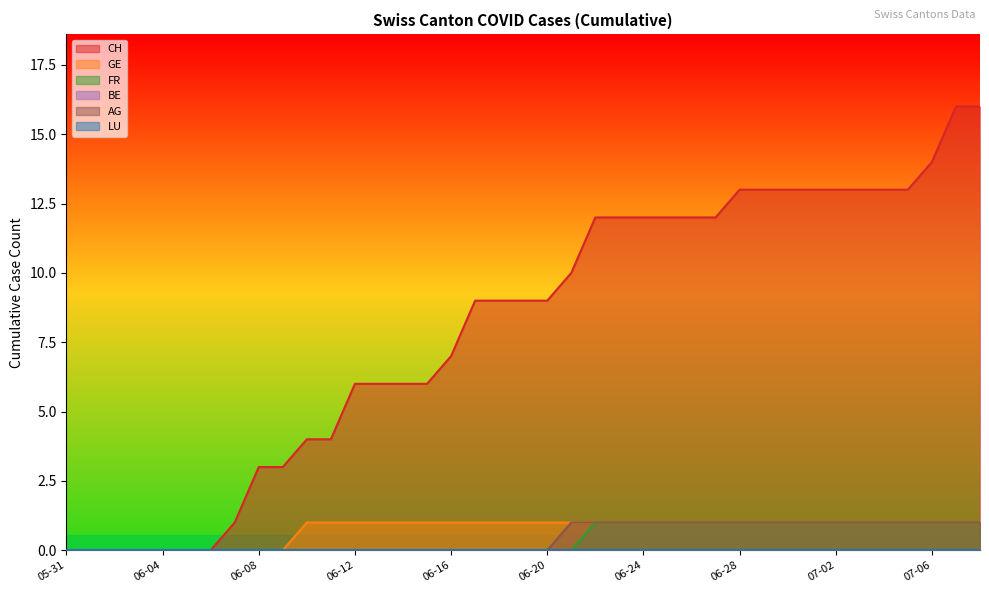

True or false: GE has more than 1 points higher than both neighbors.

False